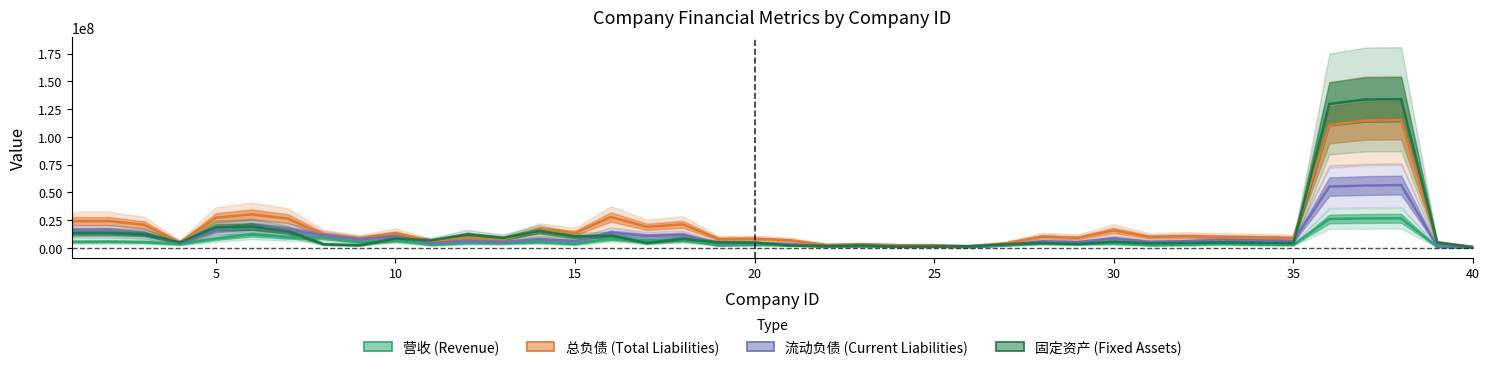

True or false: 营收 (Revenue) and 固定资产 (Fixed Assets) cross at least once.

True